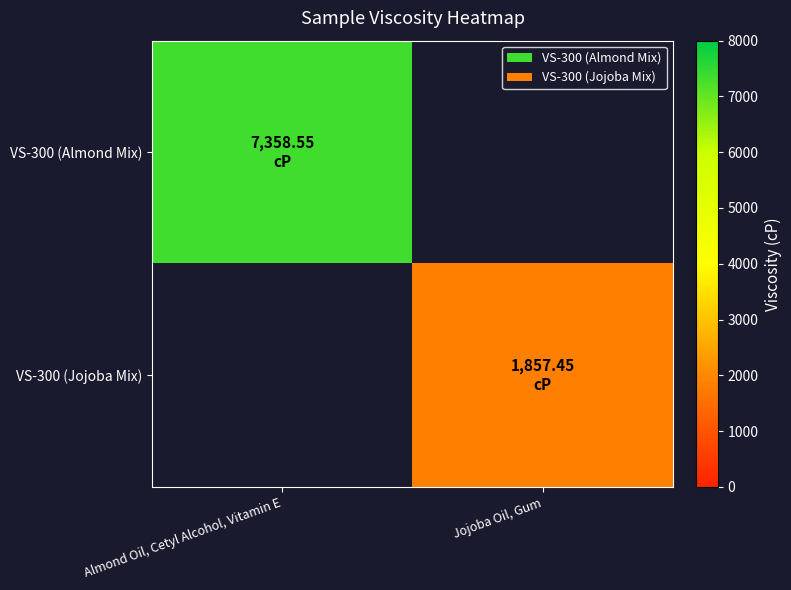

Reading right to left, transcribe all the data shown in this chart.

VS-300 (Almond Mix): Jojoba Oil, Gum=0.0	Almond Oil, Cetyl Alcohol, Vitamin E=7358.6
VS-300 (Jojoba Mix): Jojoba Oil, Gum=1857.5	Almond Oil, Cetyl Alcohol, Vitamin E=0.0